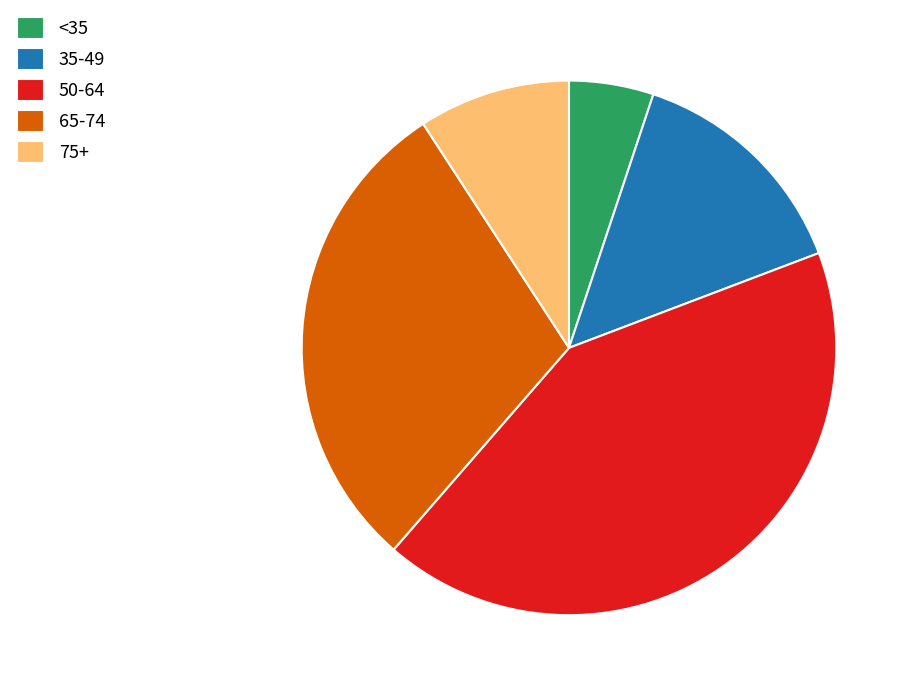

Does any single category account for the majority?

No